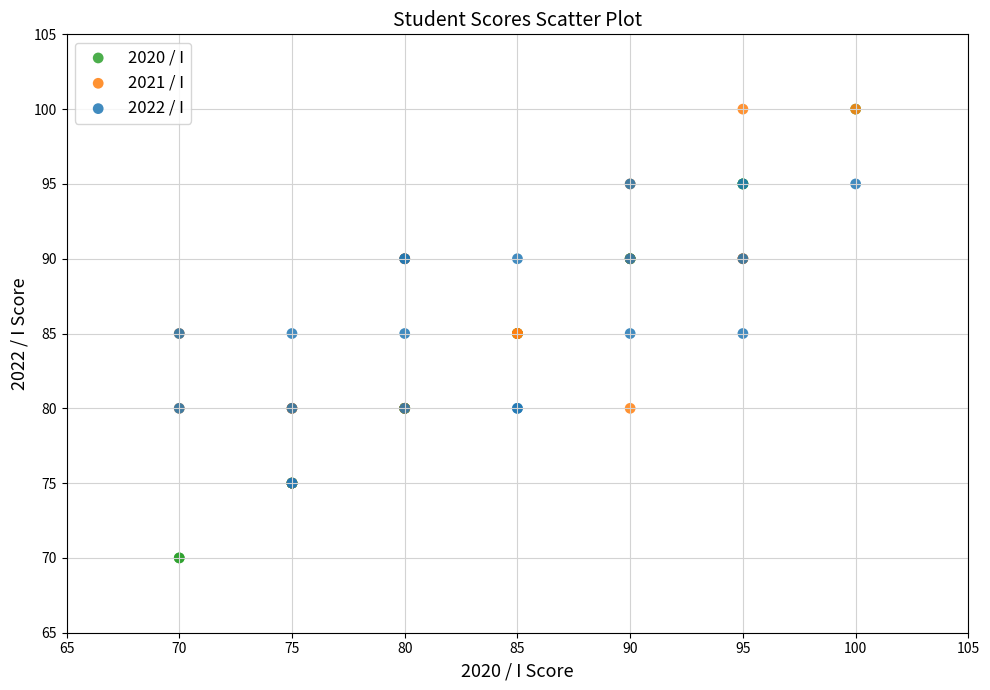

What are all the series names shown in the legend?

2020 / I, 2021 / I, 2022 / I